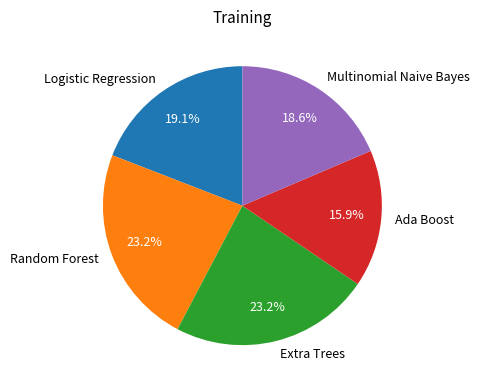

What percentage is the Multinomial Naive Bayes slice, to the nearest percent?

19%